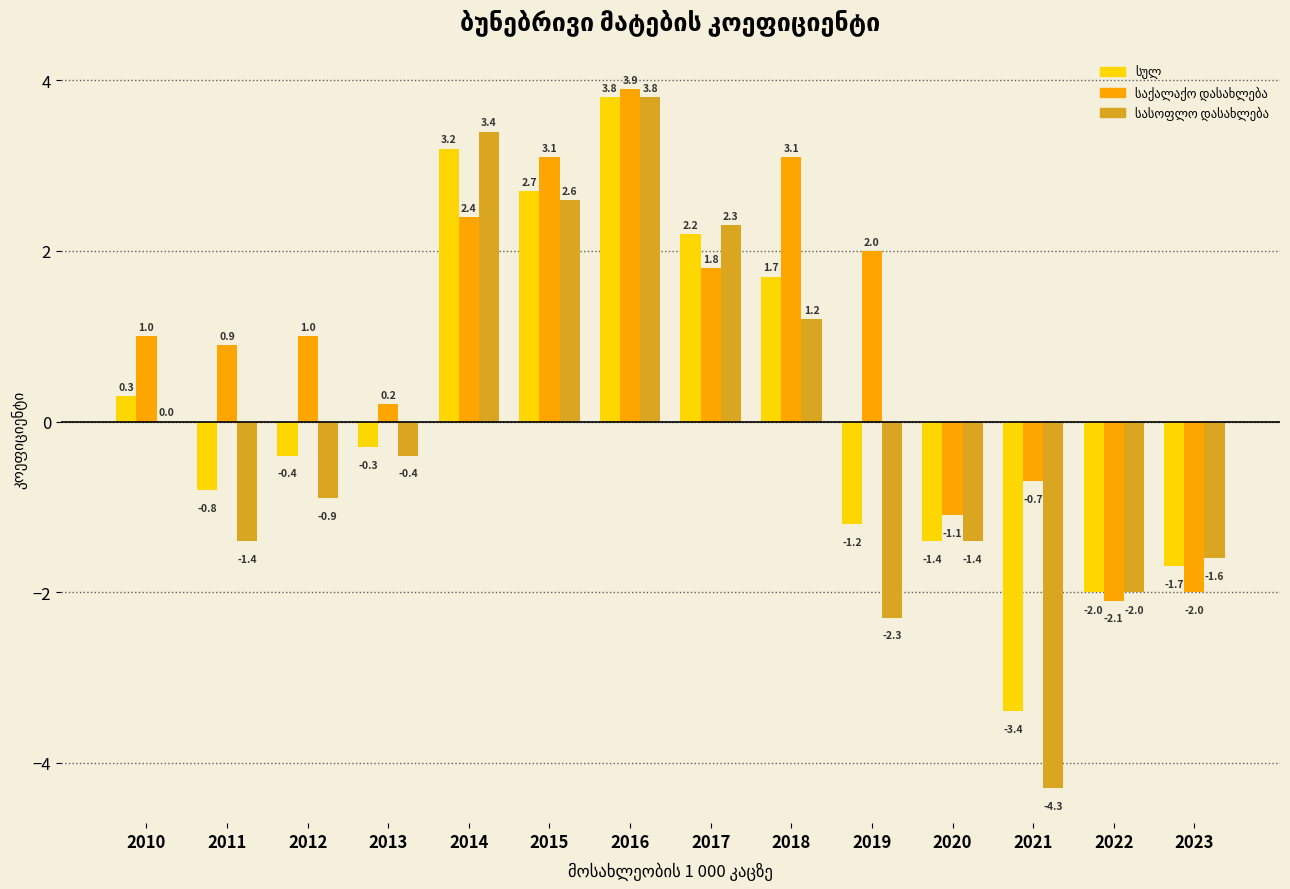

At which category is the sum across all series the highest?

2016